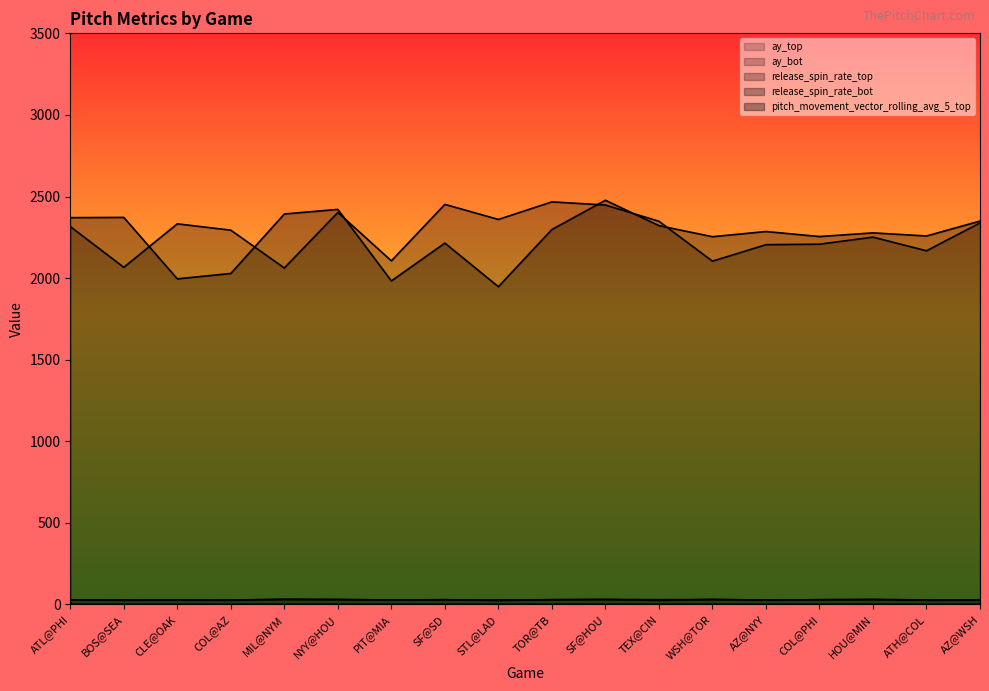

Between PIT@MIA and TEX@CIN, which series saw the biggest shift?

release_spin_rate_bot